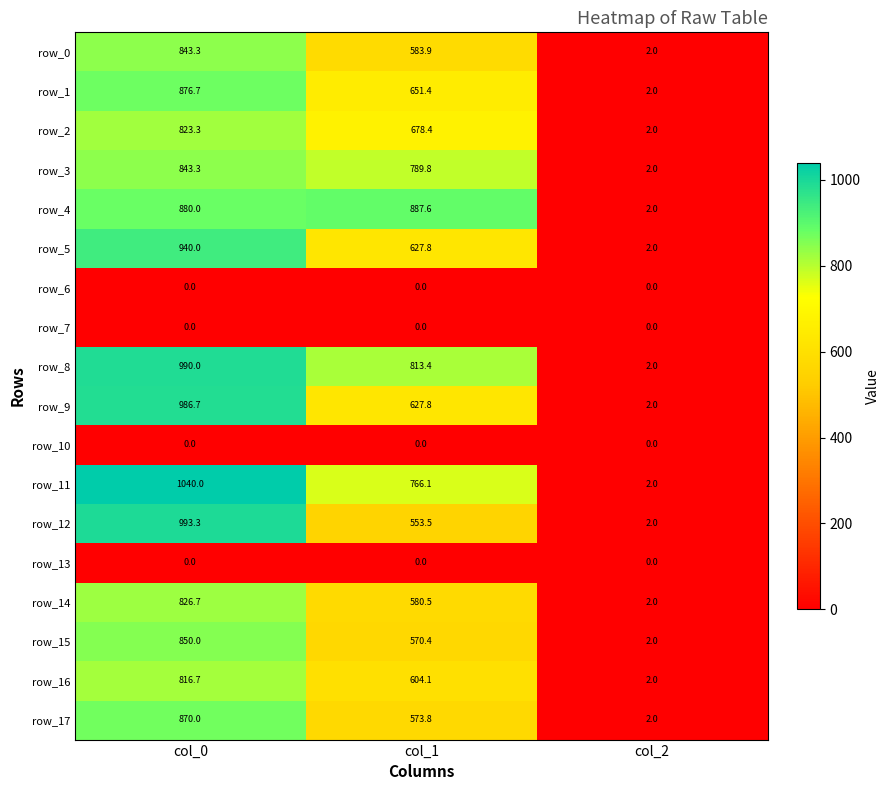

At how many categories does at least one series exceed 889?

1